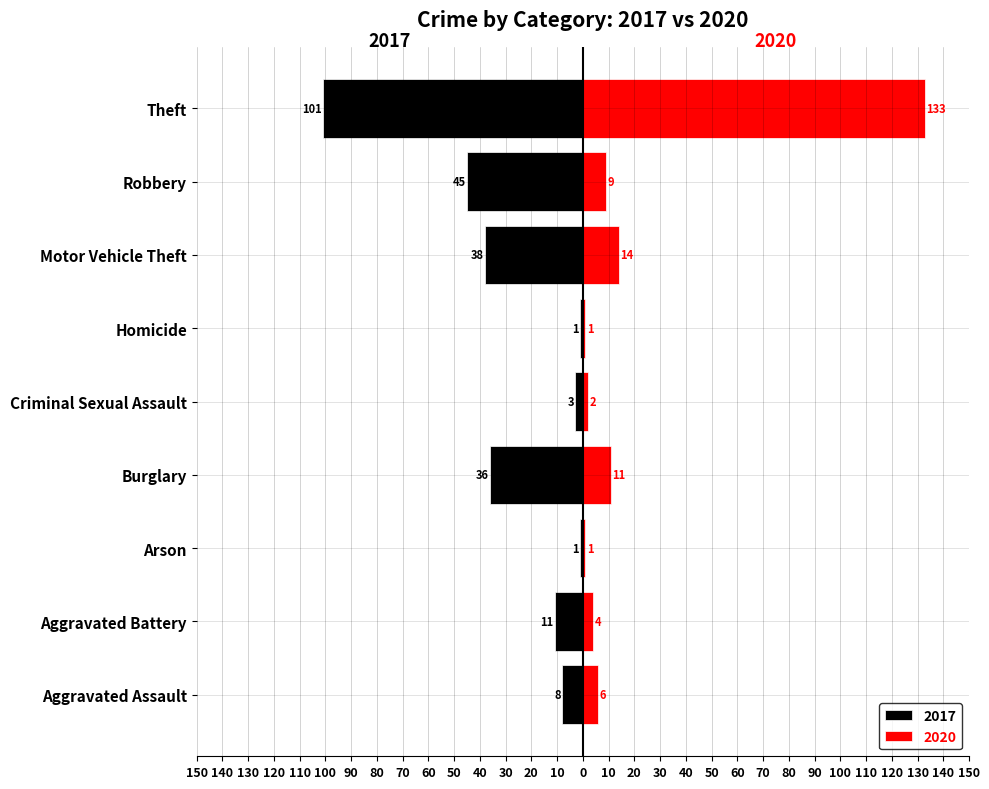

What is the sum of the 2020 values at Arson and Aggravated Battery?

5